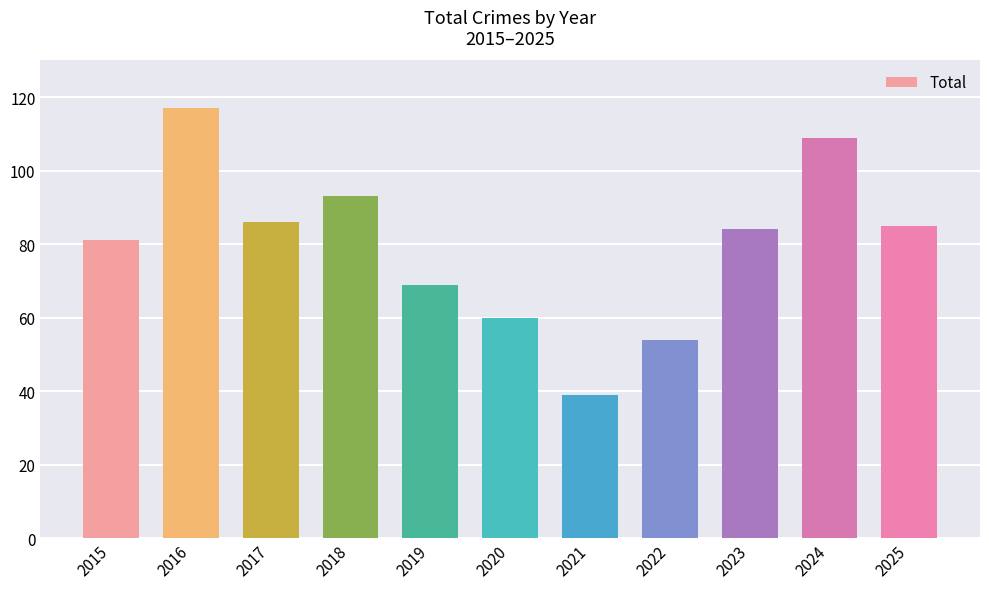

What is the difference between the values at 2021 and 2017?

47